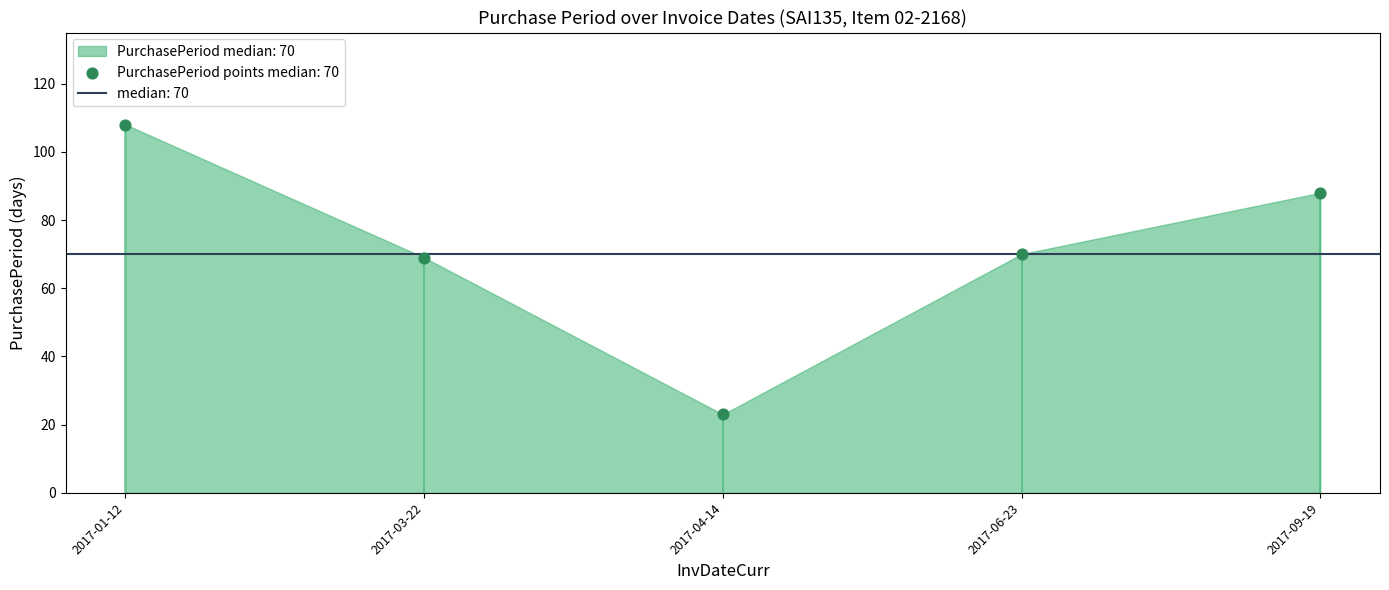

What is the average Y value?

72